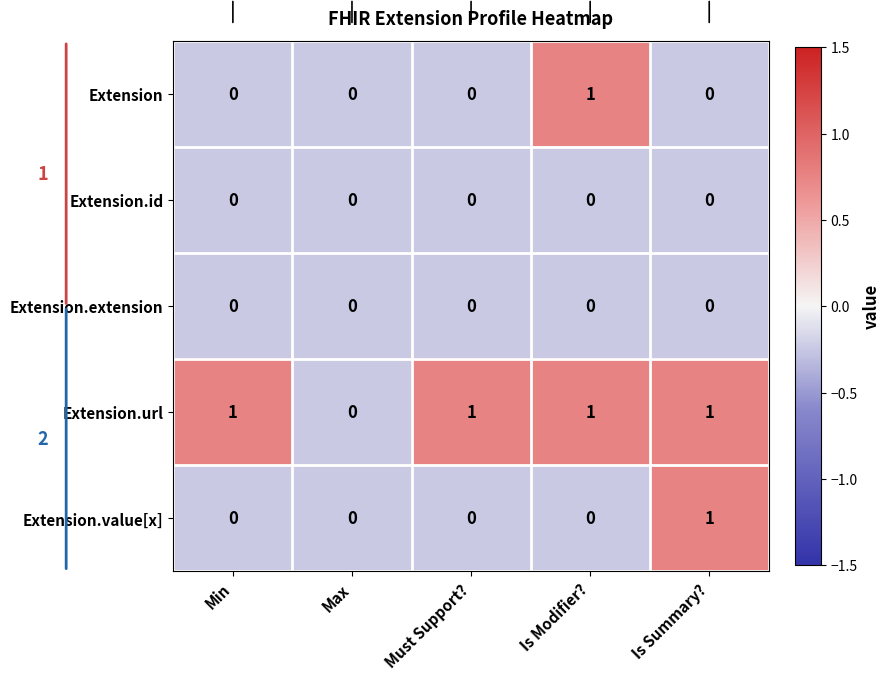

Reading left to right, transcribe all the data shown in this chart.

Extension: Min=0	Max=0	Must Support?=0	Is Modifier?=1	Is Summary?=0
Extension.id: Min=0	Max=0	Must Support?=0	Is Modifier?=0	Is Summary?=0
Extension.extension: Min=0	Max=0	Must Support?=0	Is Modifier?=0	Is Summary?=0
Extension.url: Min=1	Max=0	Must Support?=1	Is Modifier?=1	Is Summary?=1
Extension.value[x]: Min=0	Max=0	Must Support?=0	Is Modifier?=0	Is Summary?=1